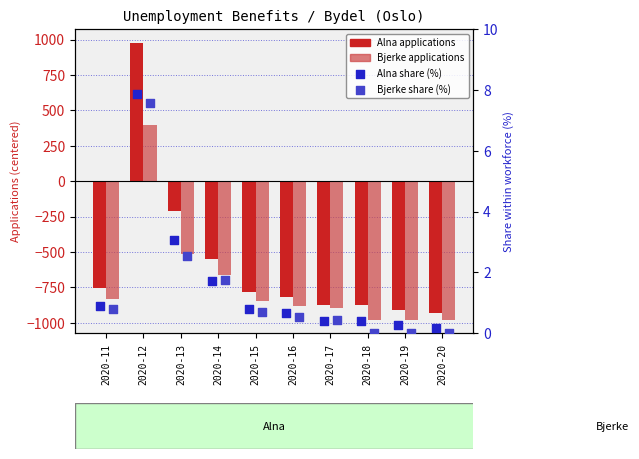

At which category is the sum across all series the highest?

2020-12